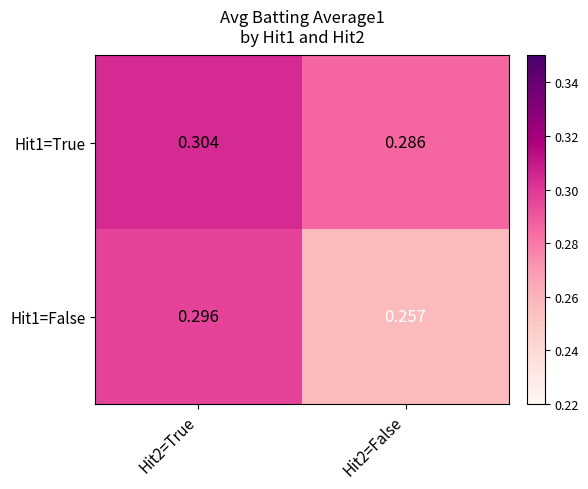

Is the value of Hit1=False at Hit2=False greater than the value of Hit1=True at Hit2=True?

No